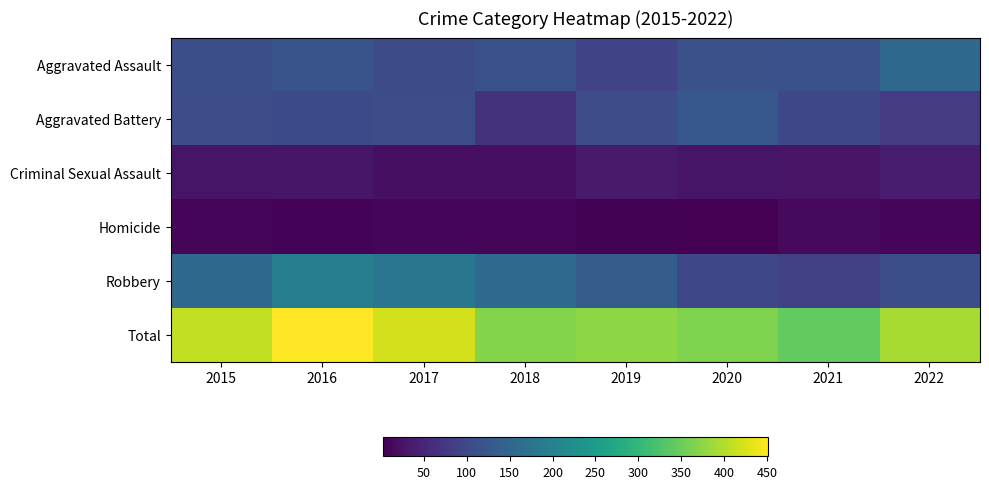

Reading left to right, extract all data points from this chart.

Aggravated Assault: 2015=110	2016=118	2017=105	2018=115	2019=92	2020=113	2021=115	2022=153
Aggravated Battery: 2015=108	2016=102	2017=108	2018=67	2019=108	2020=126	2021=100	2022=82
Criminal Sexual Assault: 2015=28	2016=30	2017=21	2018=21	2019=35	2020=27	2021=25	2022=38
Homicide: 2015=9	2016=7	2017=8	2018=10	2019=5	2020=2	2021=13	2022=9
Robbery: 2015=154	2016=194	2017=178	2018=155	2019=135	2020=97	2021=91	2022=110
Total: 2015=409	2016=451	2017=420	2018=368	2019=375	2020=365	2021=344	2022=392